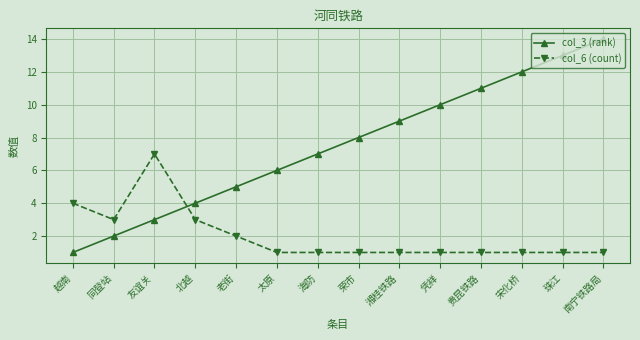

What value does the col_3 (rank) series have at 宋化桥, to the nearest 10?

10